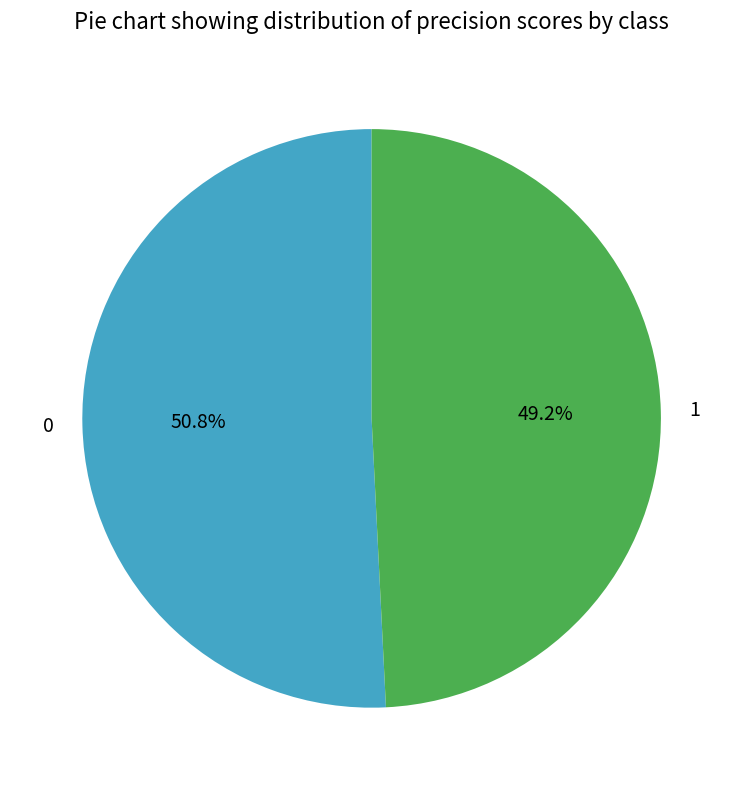

Rank the categories by value from highest to lowest.

0, 1